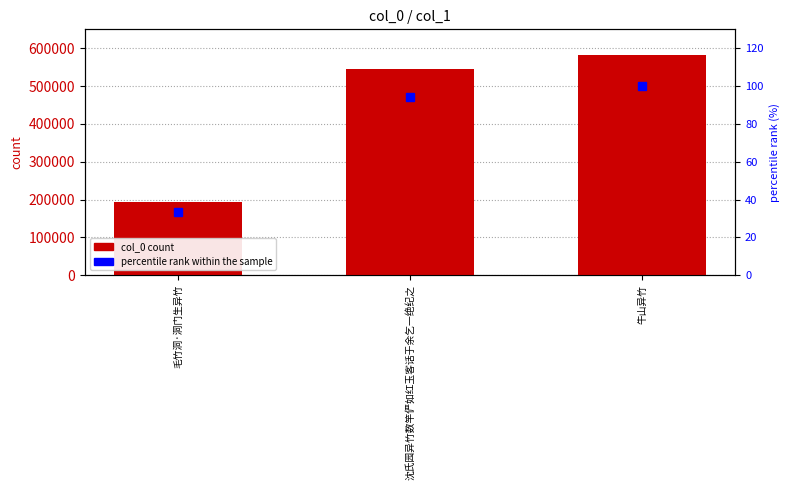

Read the col_0 value at 沈氏园异竹数竿俨如红玉客话于余乞一绝纪之.

546131.0